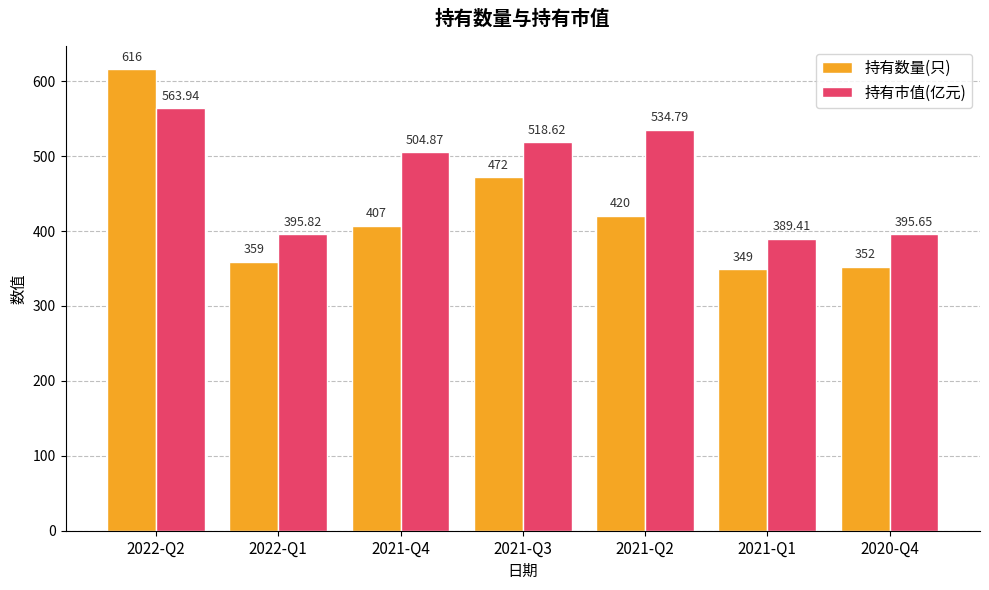

How many values in the 持有市值(亿元) series are below 504?

3